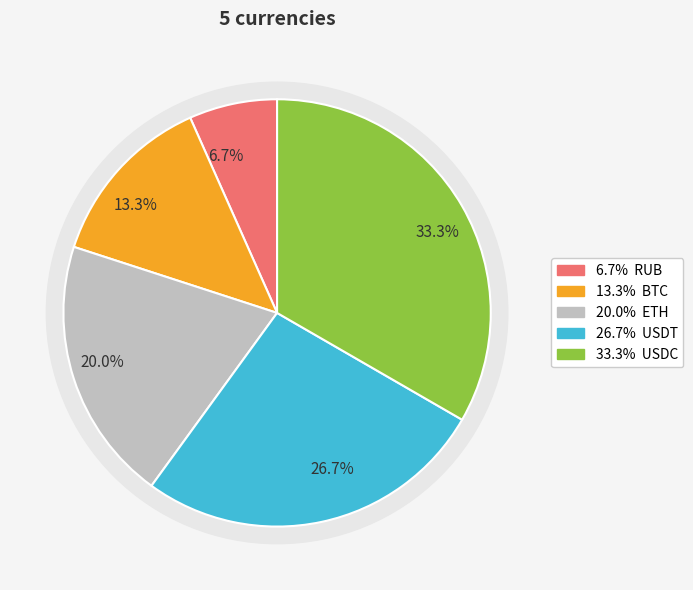

What is the largest slice in the pie chart?

USDC